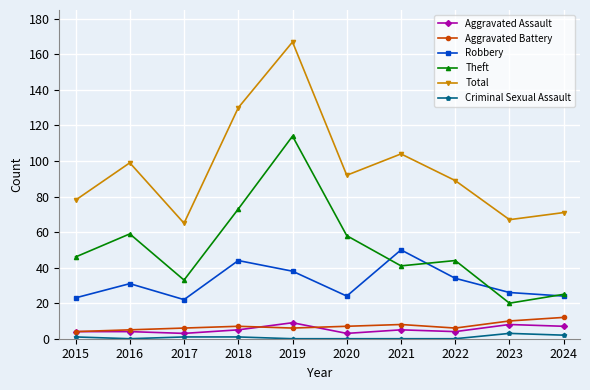

Reading left to right, extract all data points from this chart.

Aggravated Assault: 4	4	3	5	9	3	5	4	8	7
Aggravated Battery: 4	5	6	7	6	7	8	6	10	12
Robbery: 23	31	22	44	38	24	50	34	26	24
Theft: 46	59	33	73	114	58	41	44	20	25
Total: 78	99	65	130	167	92	104	89	67	71
Criminal Sexual Assault: 1	0	1	1	0	0	0	0	3	2